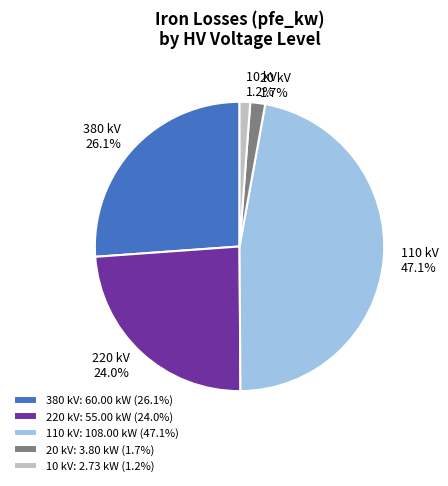

Does any single category account for the majority?

No